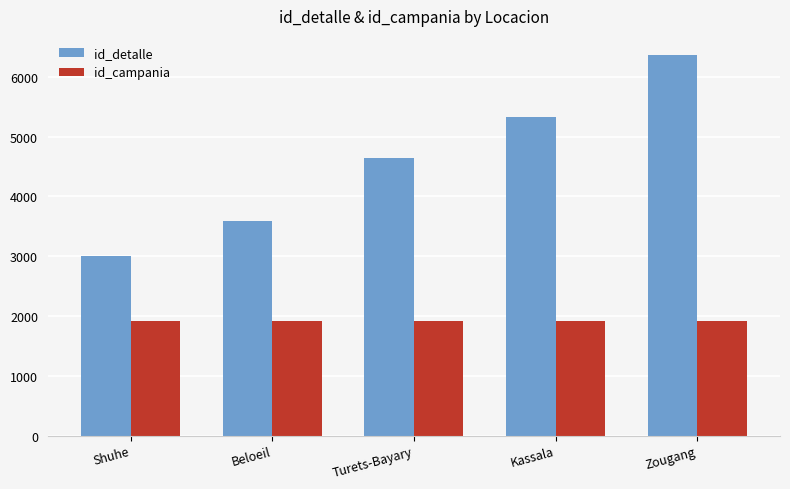

At how many categories does at least one series exceed 2496?

5